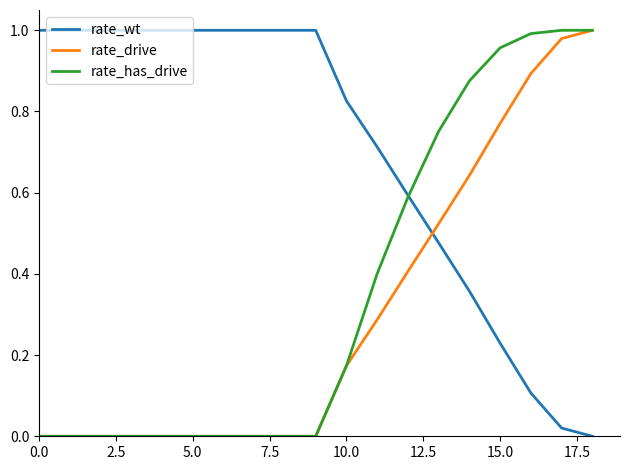

How many intersections are there between rate_wt and rate_drive?

1